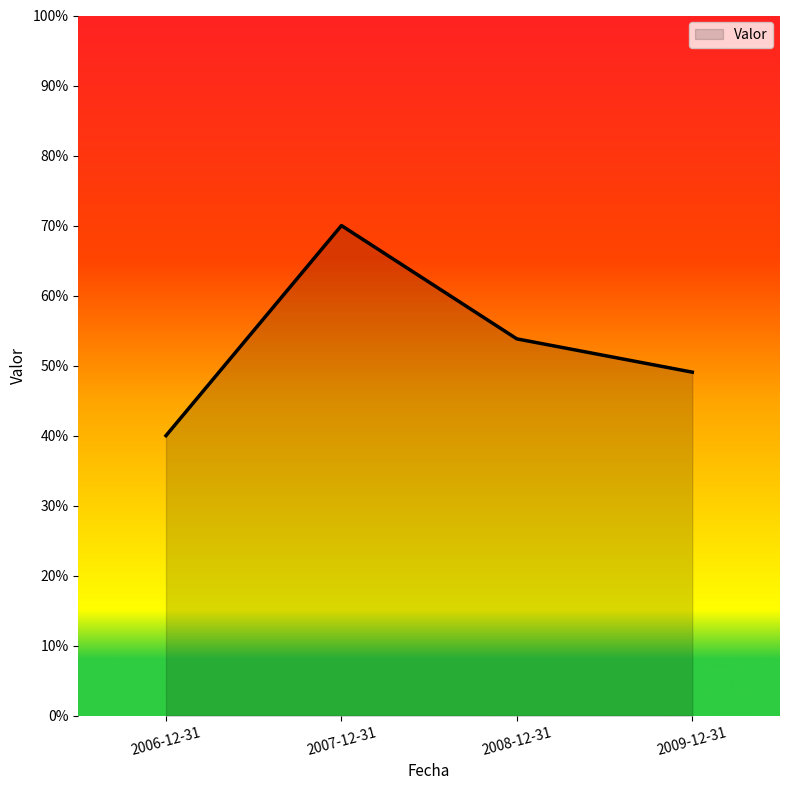

What is the maximum value shown in the chart?

70.0